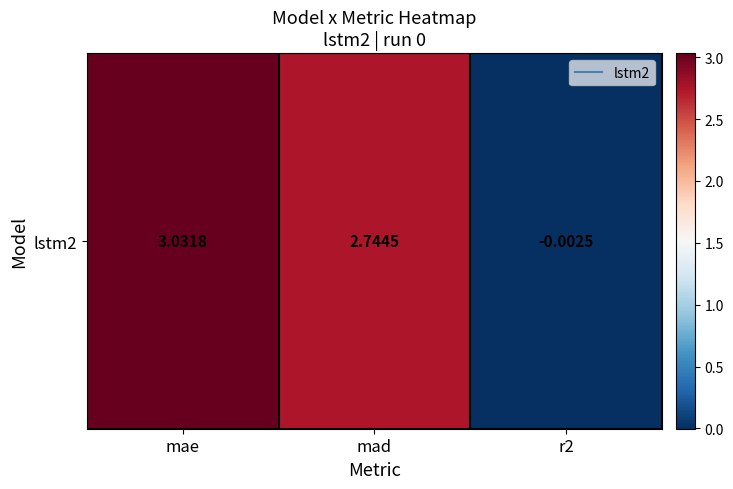

How many values are above zero?

2